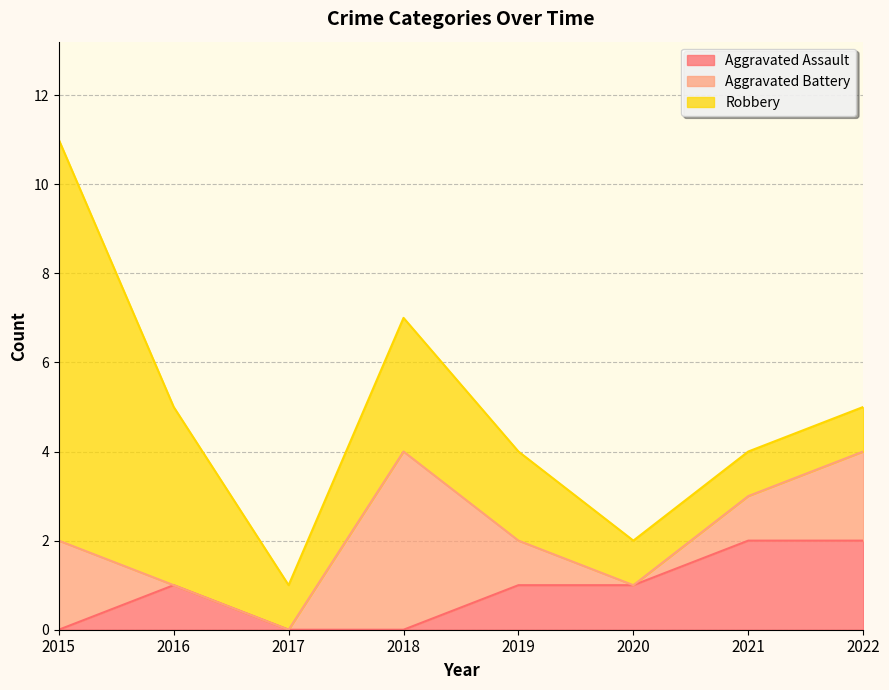

Reading right to left, list all the values displayed in this chart.

Aggravated Assault: 2022=2	2021=2	2020=1	2019=1	2018=0	2017=0	2016=1	2015=0
Aggravated Battery: 2022=2	2021=1	2020=0	2019=1	2018=4	2017=0	2016=0	2015=2
Robbery: 2022=1	2021=1	2020=1	2019=2	2018=3	2017=1	2016=4	2015=9